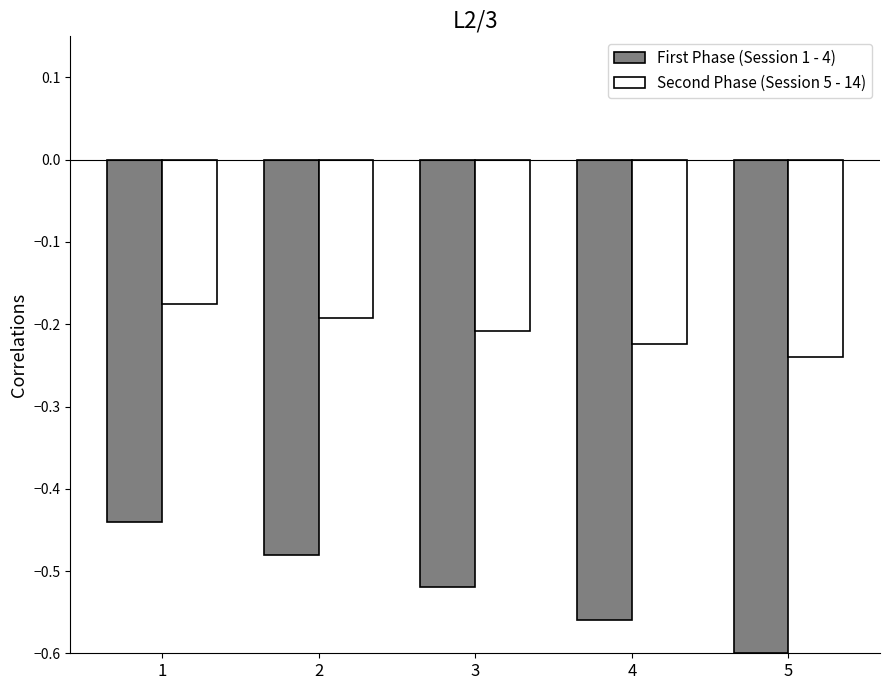

At which label is First Phase (Session 1 - 4) closest to 0?

1